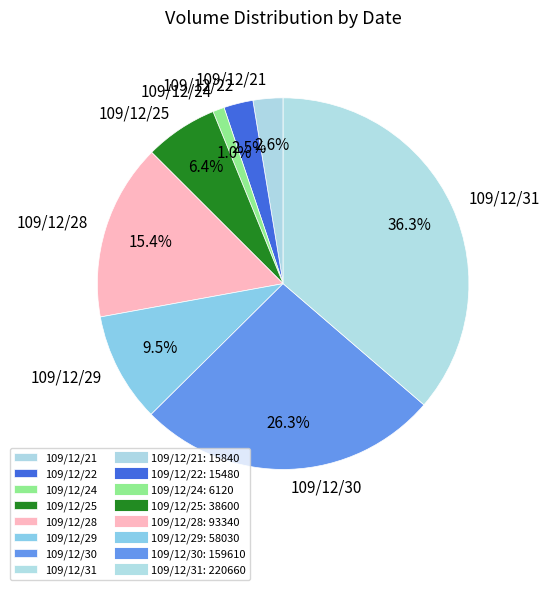

True or false: 109/12/21 accounts for 3% of the total.

True